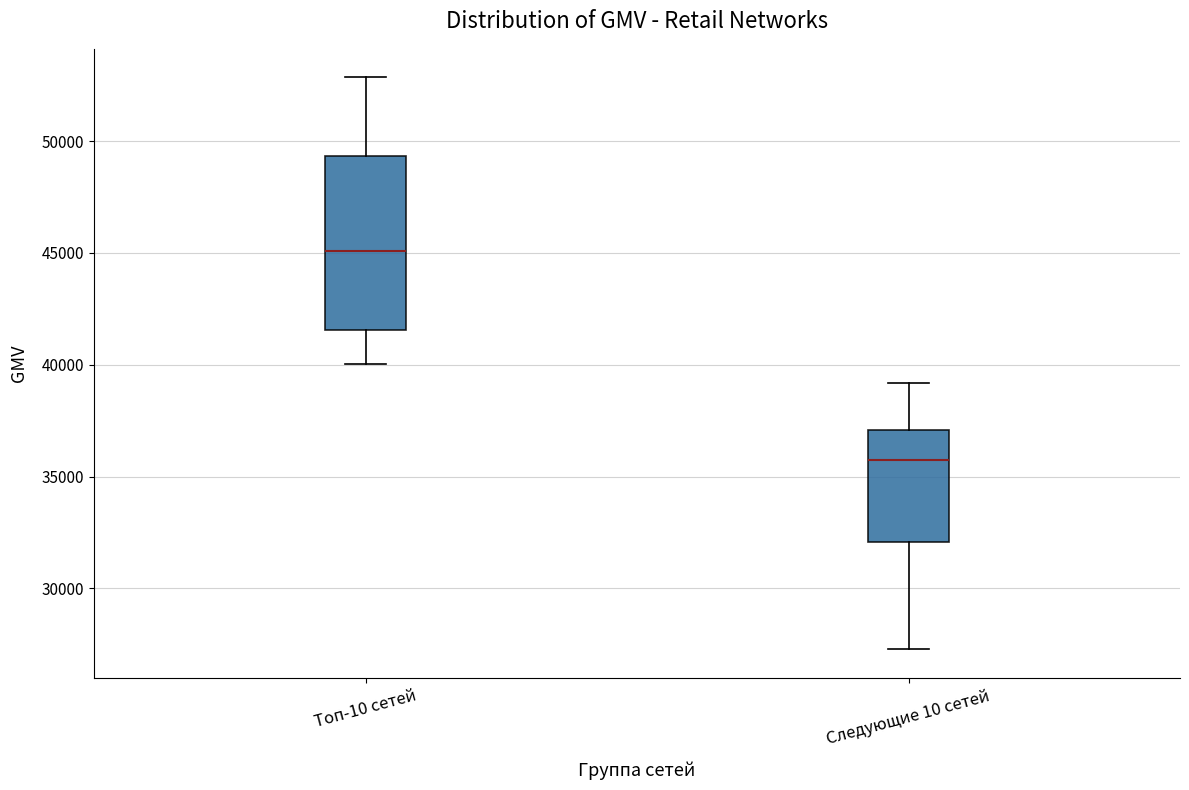

Reading left to right, transcribe this box plot: for each box, give where its median line is, the range the box spans, and where its two whiskers end, as read against the y-axis. The values are not printed on the chart, so give them approximately, as read against the axis.

Топ-10 сетей: median 45000, box 41500 to 49500, whiskers 40000 to 53000
Следующие 10 сетей: median 35500, box 32000 to 37000, whiskers 27500 to 39000